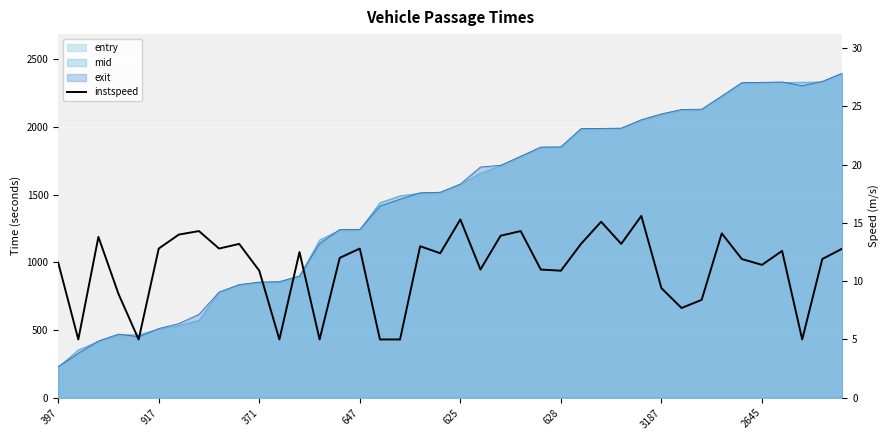

What is the label of the 17th point from the right?

23